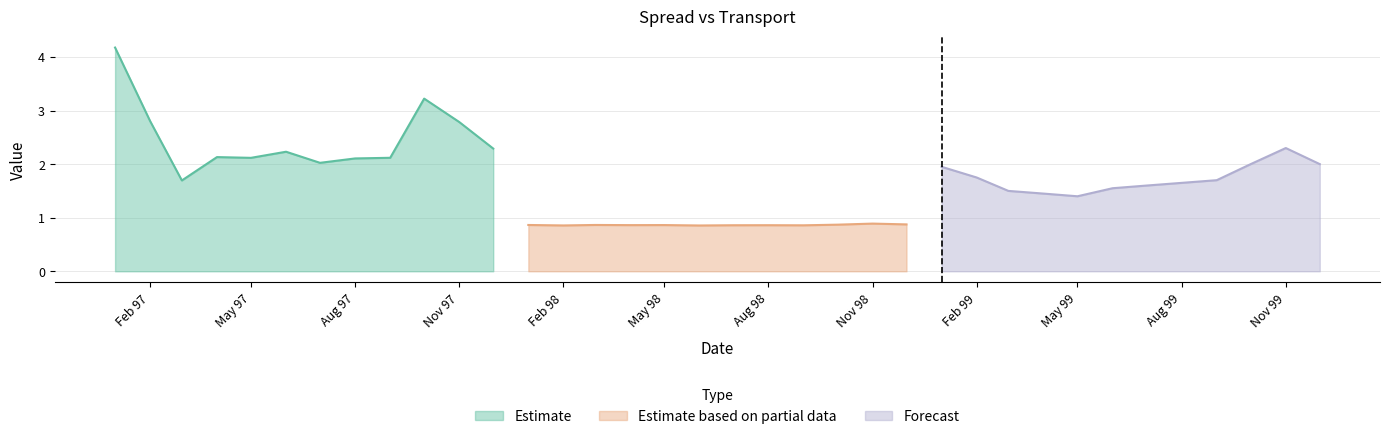

What is the minimum value for Estimate?

1.7